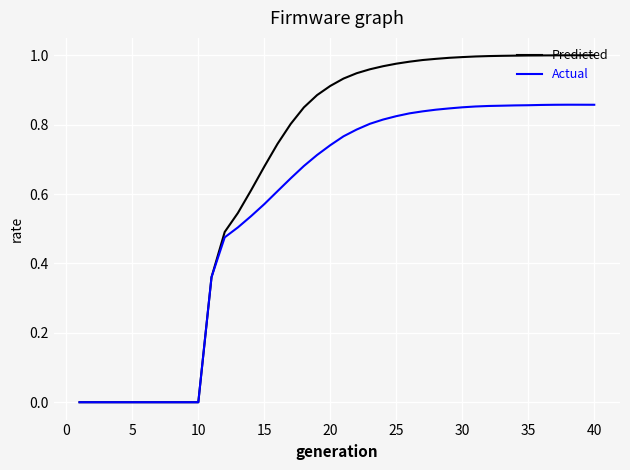

Which series has the widest spread of values?

Predicted